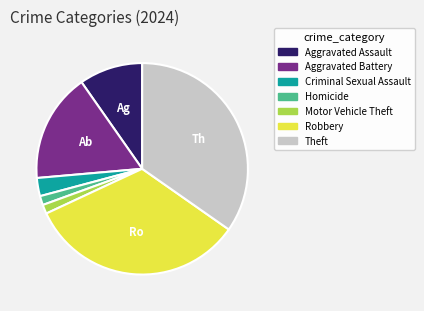

What is the largest slice in the pie chart?

Theft